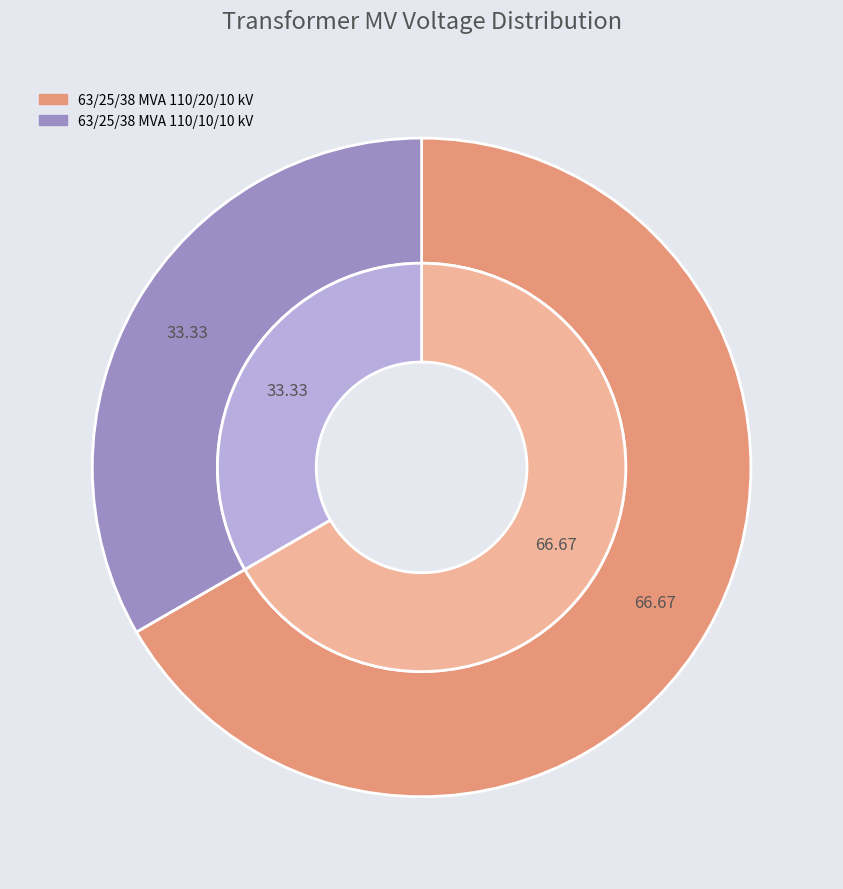

Count the number of slices in the pie.

2